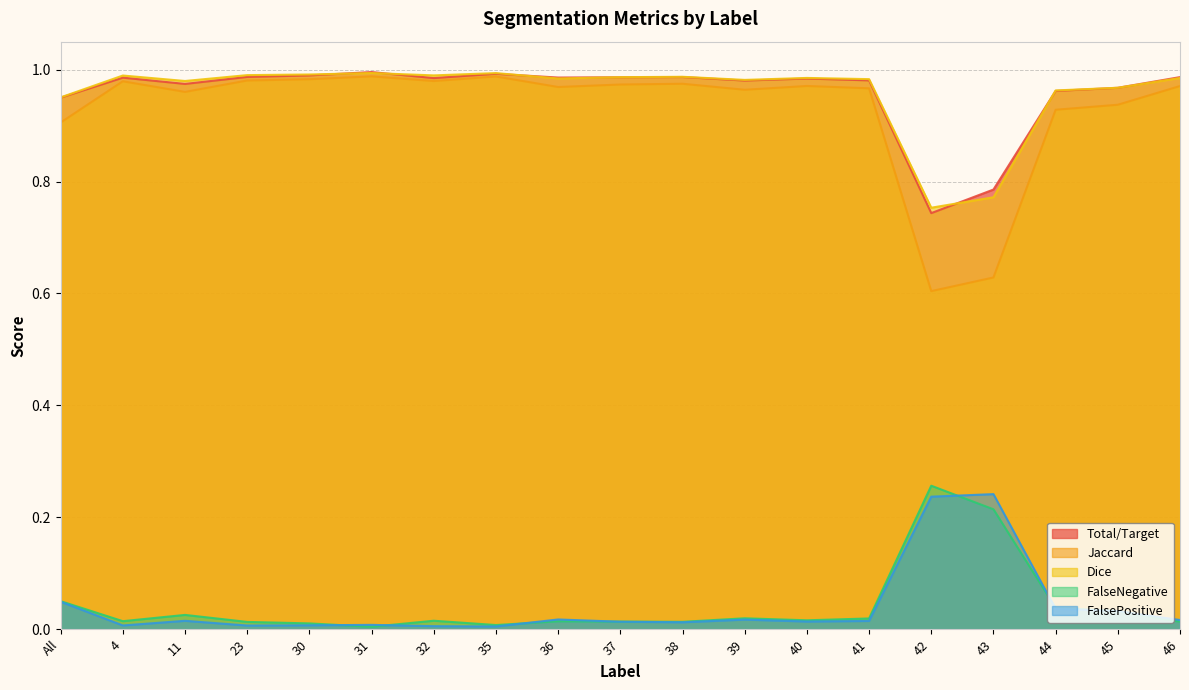

What is the total value across all series at 11?

3.0